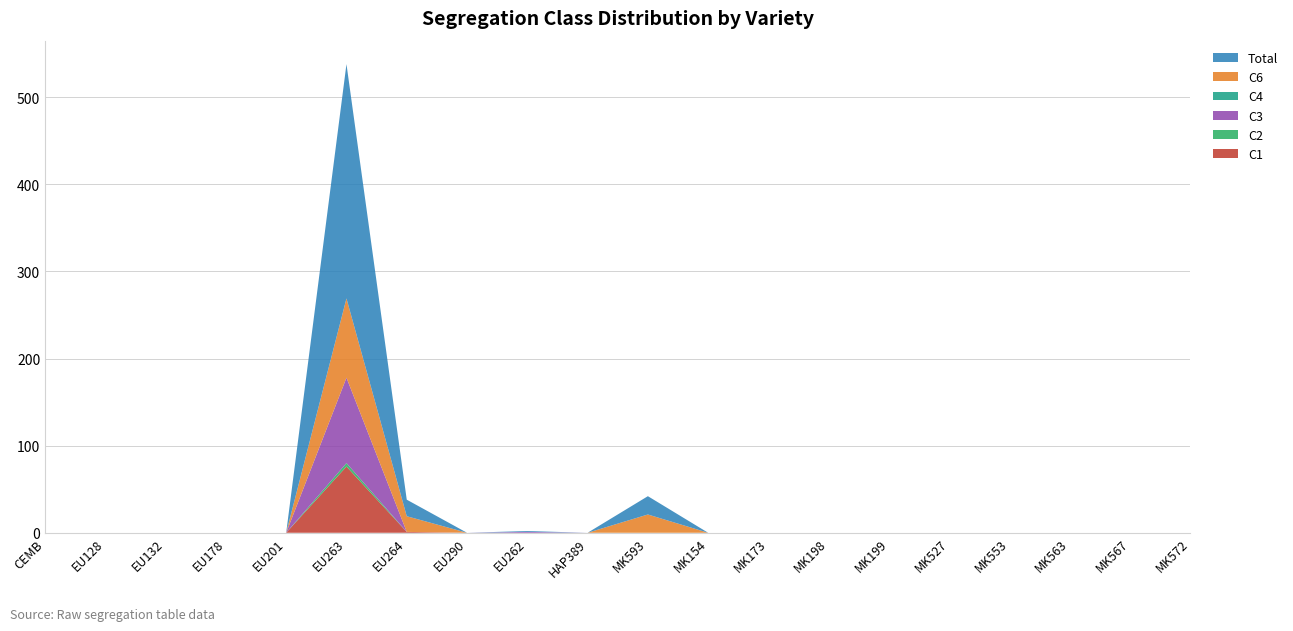

Reading left to right, transcribe all the data shown in this chart.

C1: CEMB=0	EU128=0	EU132=0	EU178=0	EU201=0	EU263=76	EU264=1	EU290=0	EU262=0	HAP389=0	MK593=0	MK154=0	MK173=0	MK198=0	MK199=0	MK527=0	MK553=0	MK563=0	MK567=0	MK572=0
C2: CEMB=0	EU128=0	EU132=0	EU178=0	EU201=0	EU263=4	EU264=0	EU290=0	EU262=0	HAP389=0	MK593=0	MK154=0	MK173=0	MK198=0	MK199=0	MK527=0	MK553=0	MK563=0	MK567=0	MK572=0
C3: CEMB=0	EU128=0	EU132=0	EU178=0	EU201=0	EU263=98	EU264=0	EU290=0	EU262=1	HAP389=0	MK593=0	MK154=0	MK173=0	MK198=0	MK199=0	MK527=0	MK553=0	MK563=0	MK567=0	MK572=0
C4: CEMB=0	EU128=0	EU132=0	EU178=0	EU201=0	EU263=0	EU264=0	EU290=0	EU262=0	HAP389=0	MK593=0	MK154=0	MK173=0	MK198=0	MK199=0	MK527=0	MK553=0	MK563=0	MK567=0	MK572=0
C6: CEMB=0	EU128=0	EU132=0	EU178=0	EU201=0	EU263=91	EU264=18	EU290=0	EU262=0	HAP389=0	MK593=21	MK154=0	MK173=0	MK198=0	MK199=0	MK527=0	MK553=0	MK563=0	MK567=0	MK572=0
Total: CEMB=0	EU128=0	EU132=0	EU178=0	EU201=0	EU263=269	EU264=19	EU290=0	EU262=1	HAP389=0	MK593=21	MK154=0	MK173=0	MK198=0	MK199=0	MK527=0	MK553=0	MK563=0	MK567=0	MK572=0